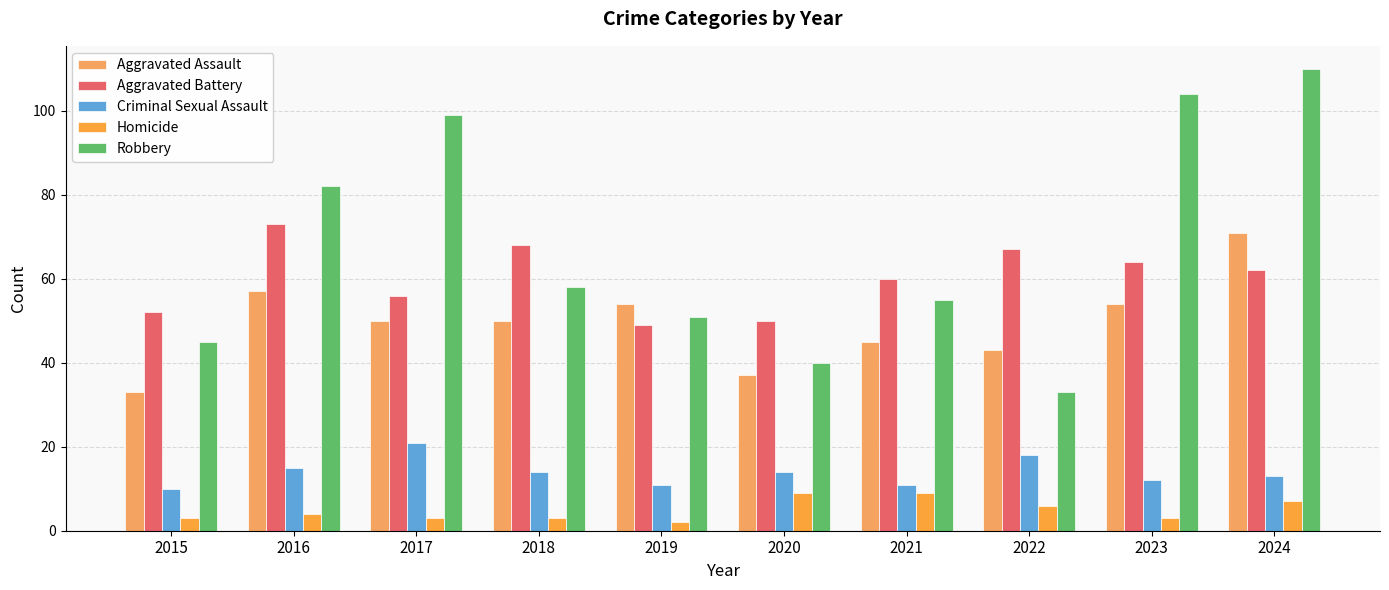

How many bars are there in total?

50